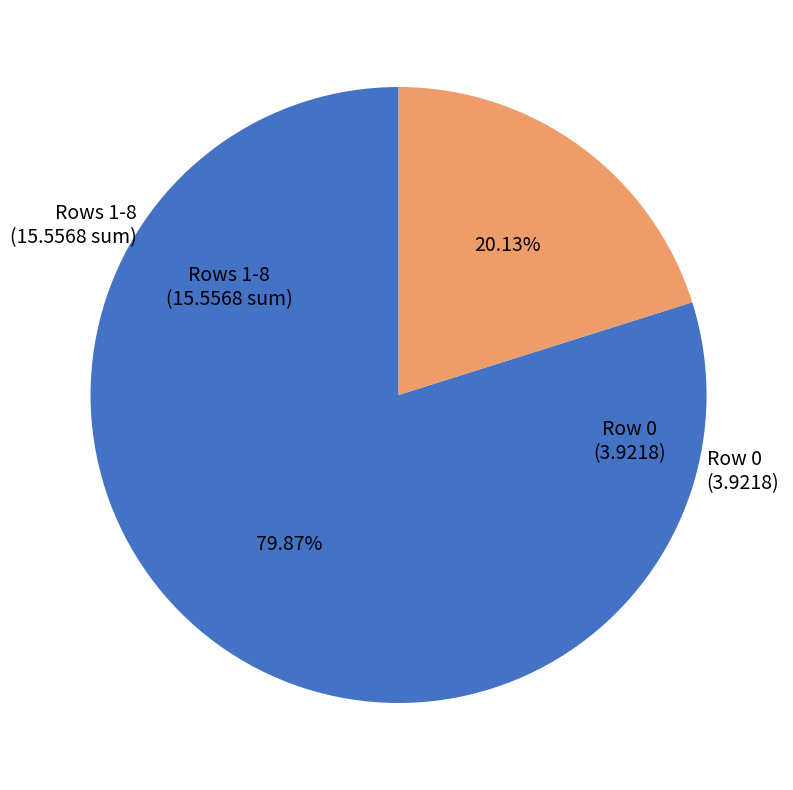

Is there any slice that represents more than half of the pie?

Yes